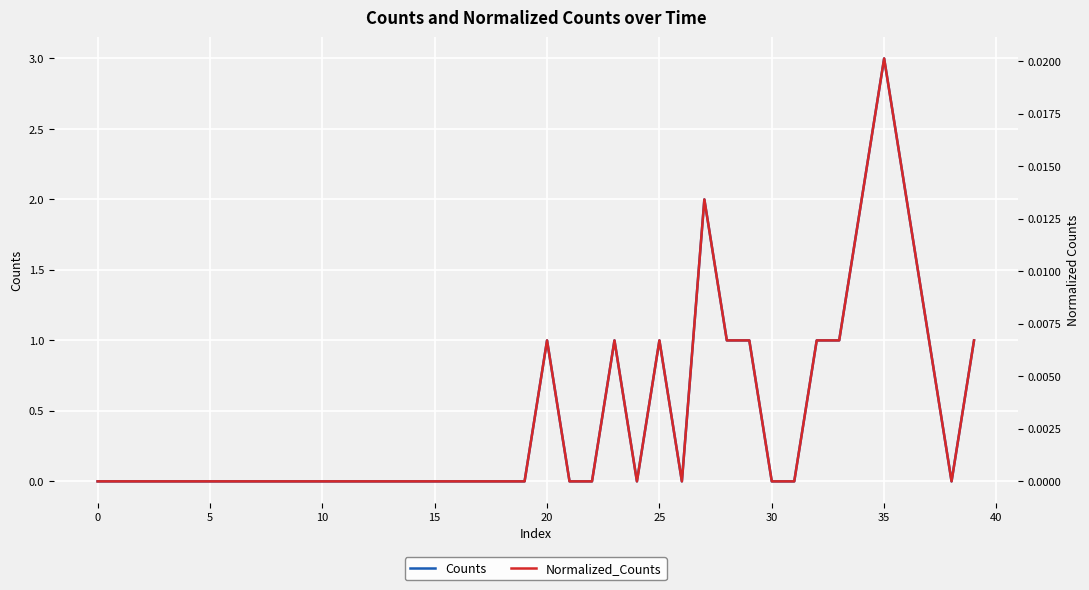

At which category does Normalized_Counts reach its first local peak?

20